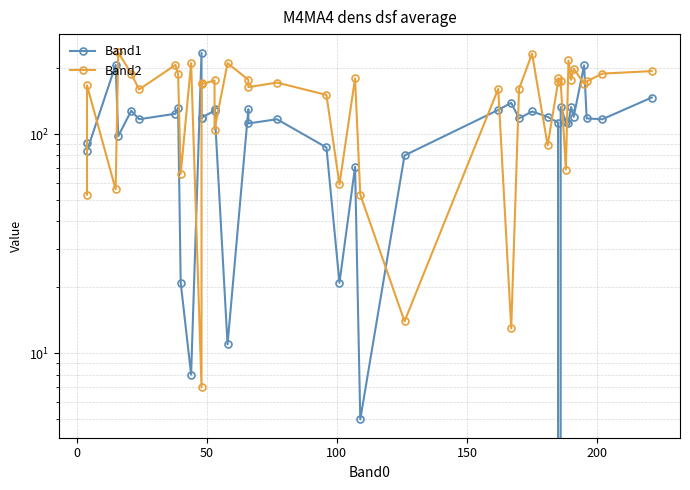

How many data points in Band2 are above 172?

19